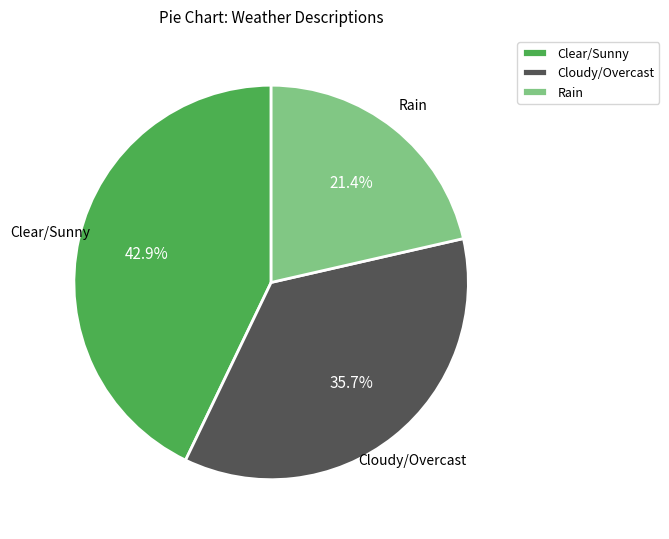

What percentage is NOT represented by Rain?

78.6%